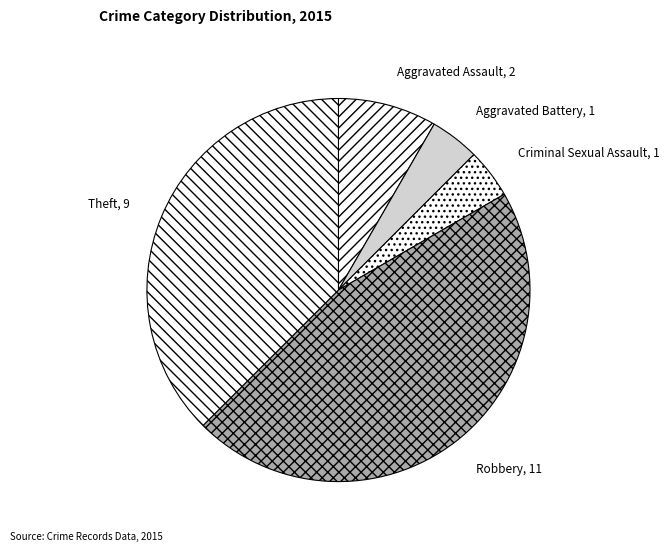

True or false: Robbery accounts for 46% of the total.

True